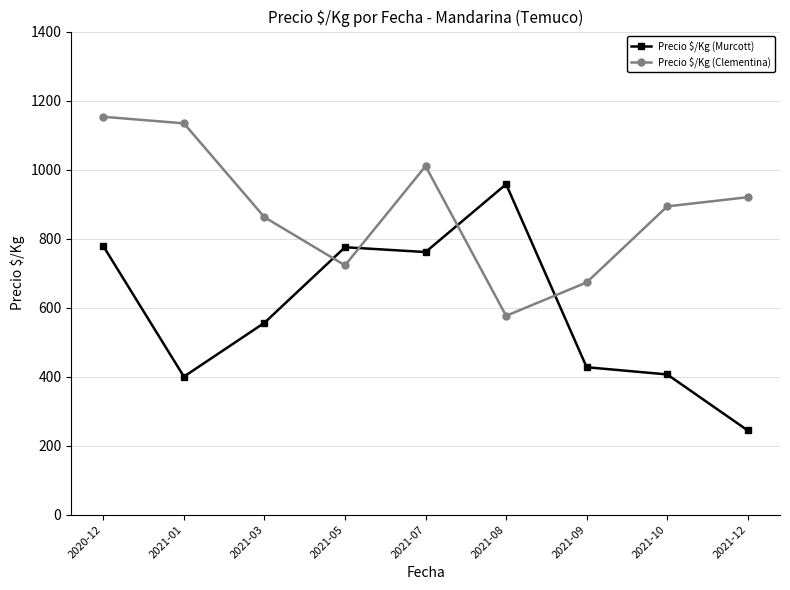

Which series changed the most between 2021-03 and 2021-12?

Precio $/Kg (Murcott)